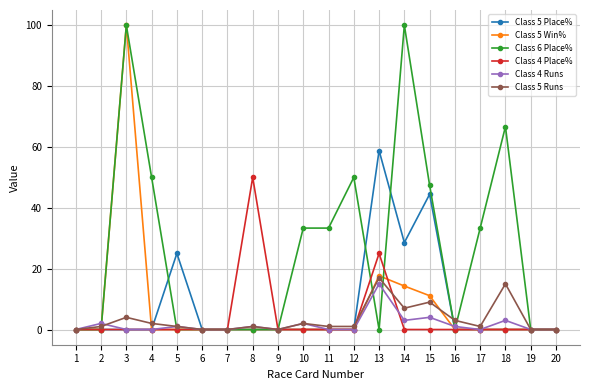

Is this an area chart (filled region under the line)?

No